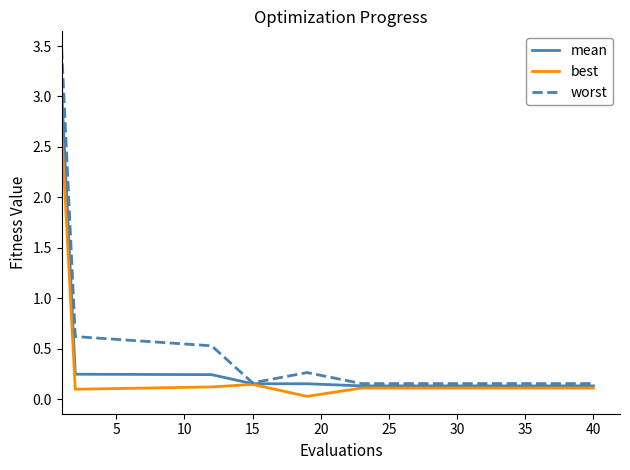

Which series has the largest range (max minus min)?

worst